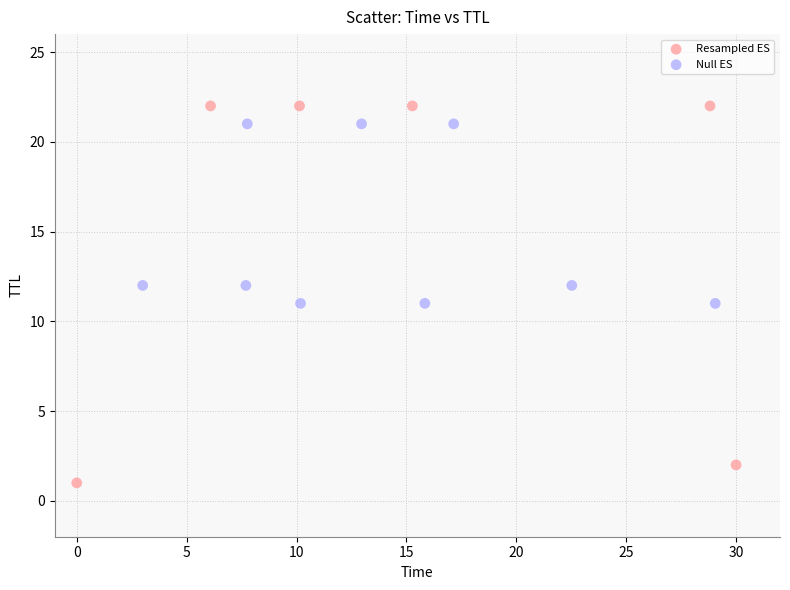

Which series contains the lowest Y value?

Resampled ES